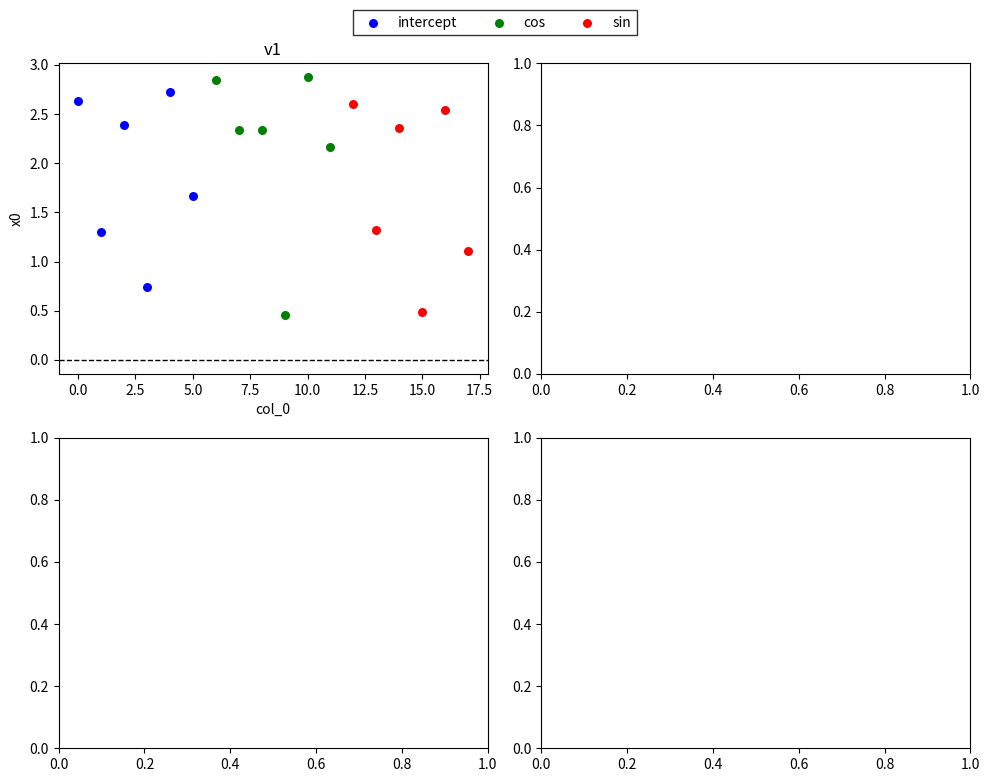

Which series contains the highest Y value?

cos